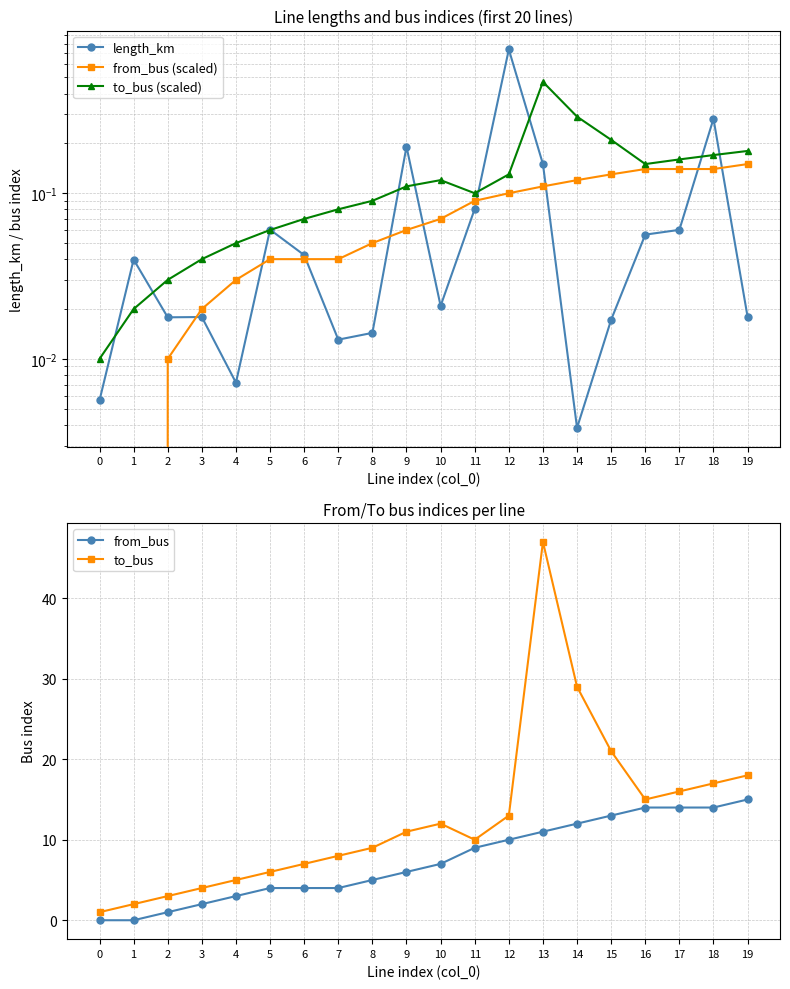

Which series ends up on top after the final intersection of to_bus (scaled) and from_bus?

from_bus